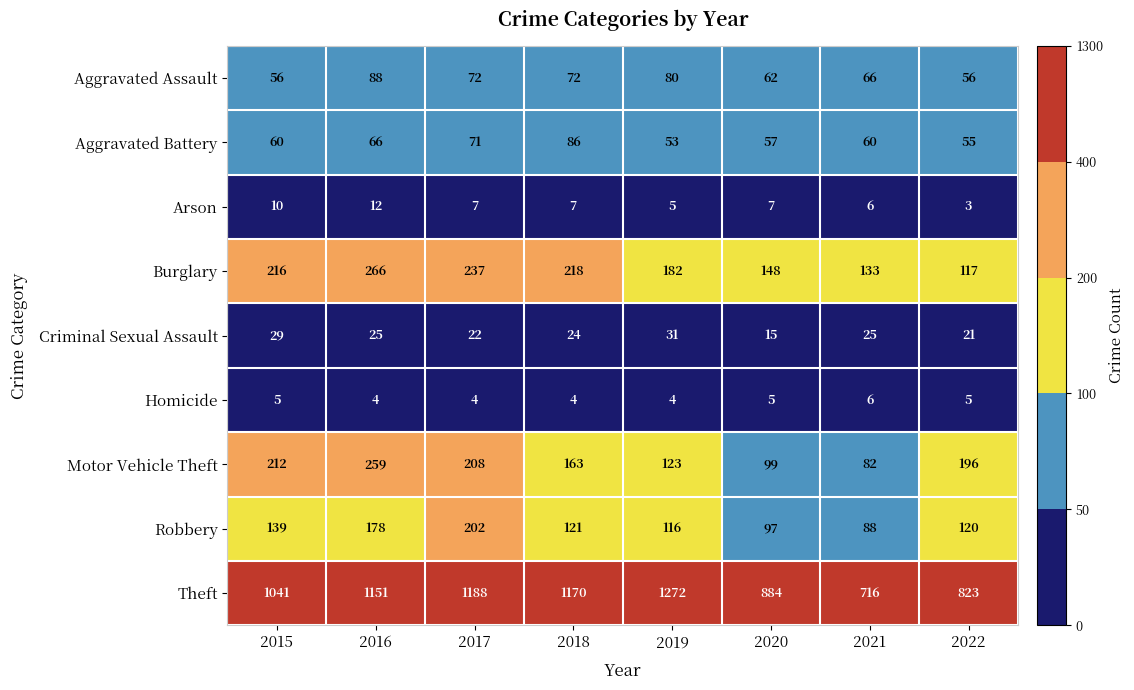

At how many categories does at least one series exceed 295?

8